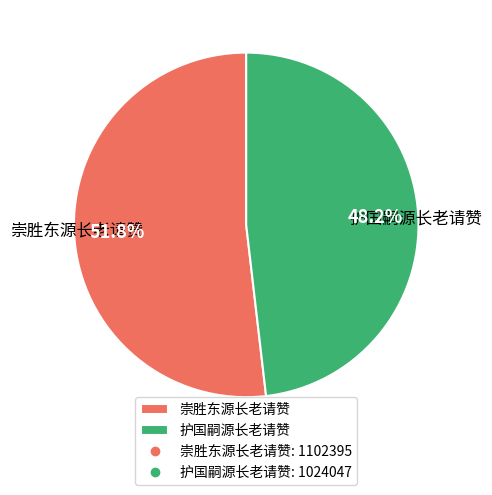

True or false: 护国嗣源长老请赞 accounts for 55% of the total.

False